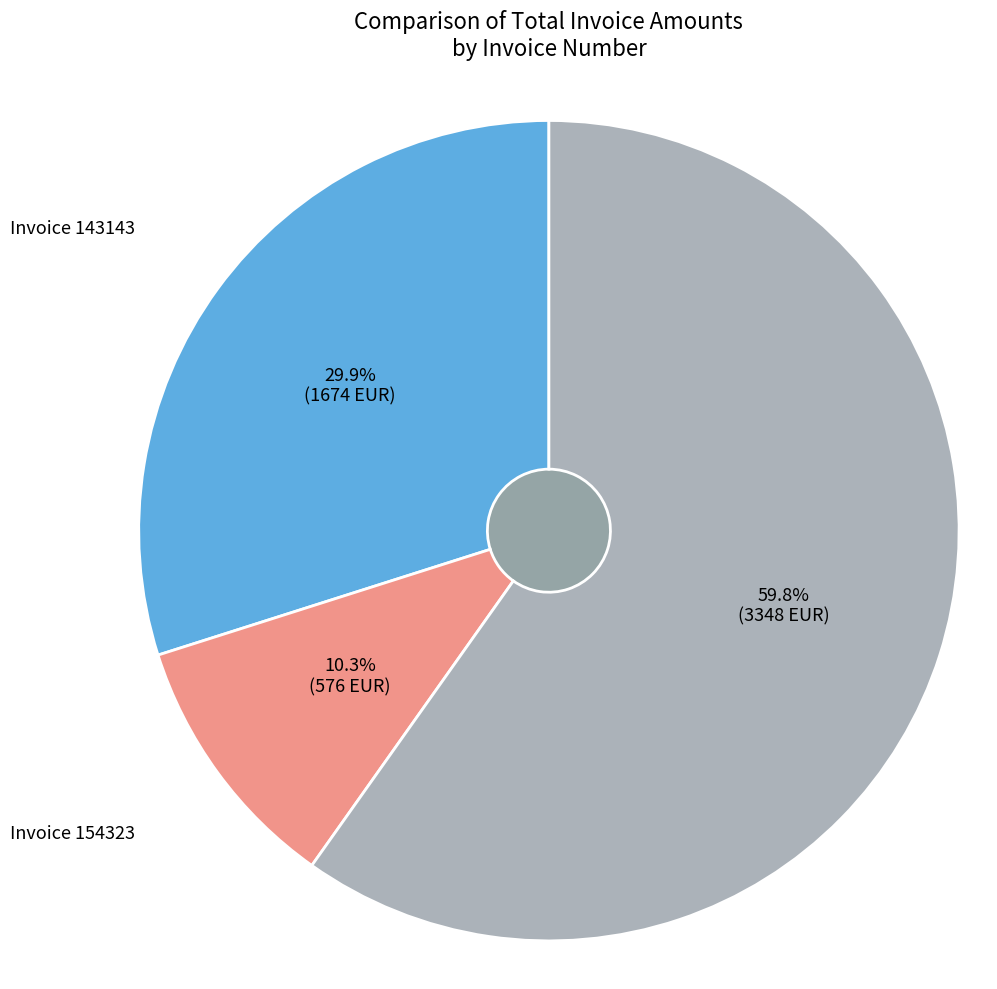

How many slices are in this pie chart?

3